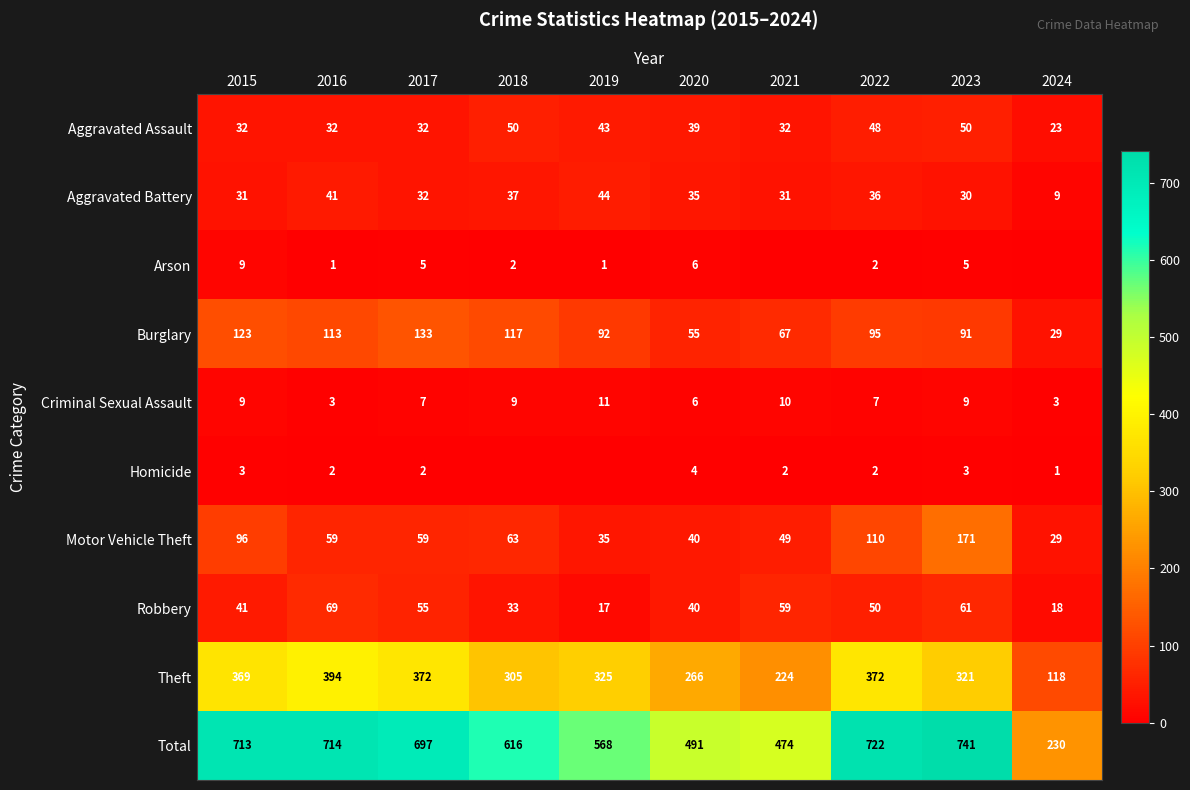

Is the value of Burglary at 2022 greater than the value of Motor Vehicle Theft at 2023?

No